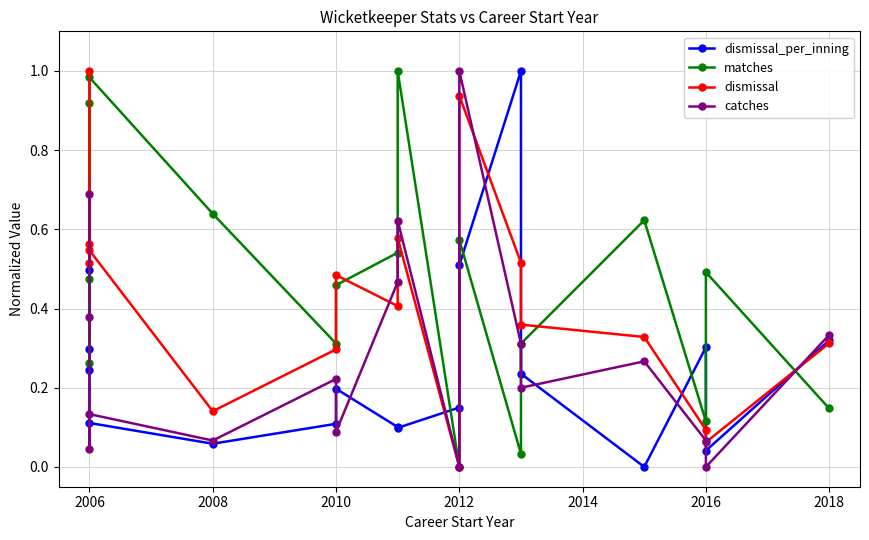

What is the value of the matches point at the 1st from the left?

0.9